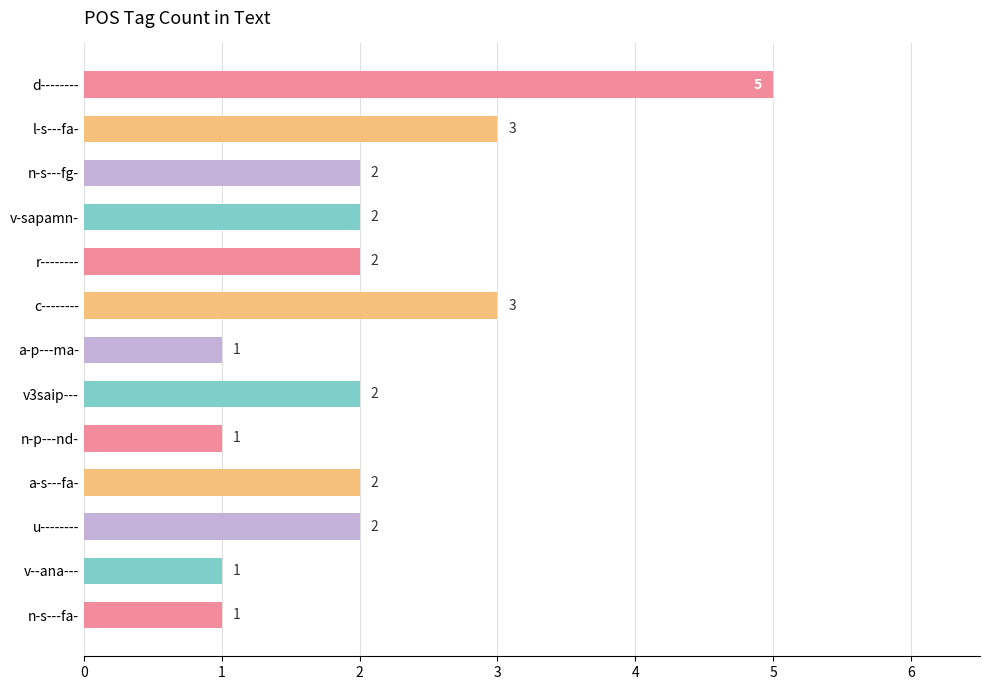

Reading bottom to top, transcribe all the data shown in this chart.

n-s---fa-=1	v--ana---=1	u--------=2	a-s---fa-=2	n-p---nd-=1	v3saip---=2	a-p---ma-=1	c--------=3	r--------=2	v-sapamn-=2	n-s---fg-=2	l-s---fa-=3	d--------=5